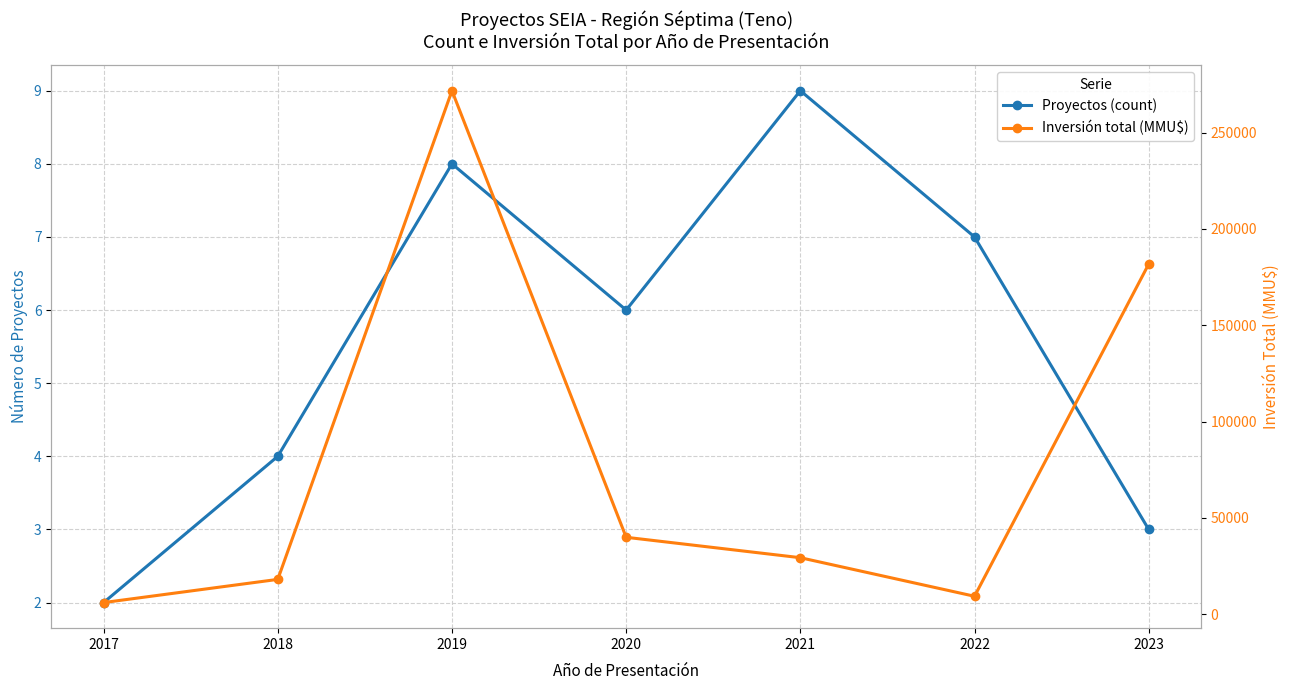

The Proyectos (count) series shows 6 at 2018. True or false?

False